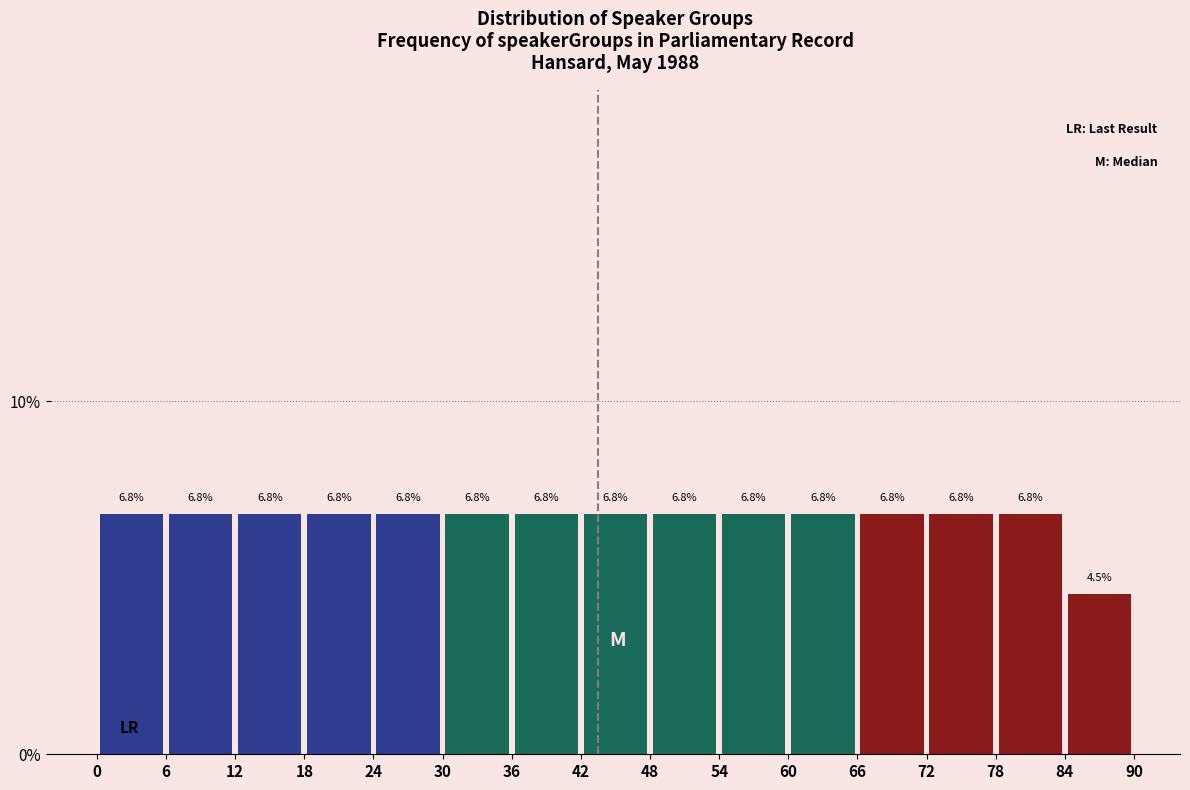

What is the height of the bar covering 18 to 24 on the x-axis?

6.8